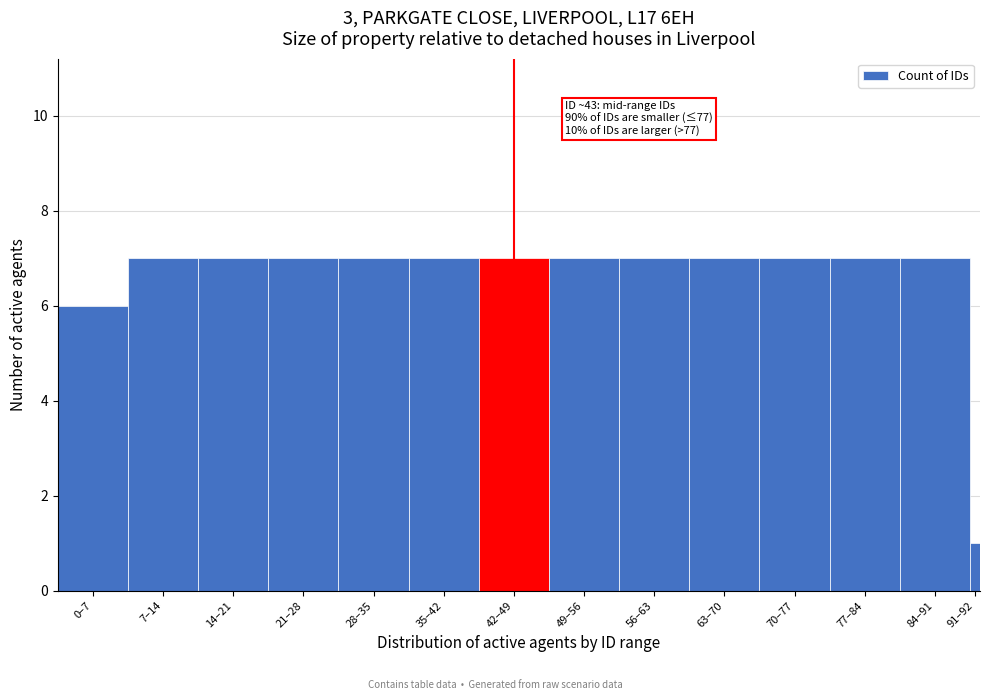

Reading right to left, transcribe all the data shown in this chart.

91–92=1	84–91=7	77–84=7	70–77=7	63–70=7	56–63=7	49–56=7	42–49=7	35–42=7	28–35=7	21–28=7	14–21=7	7–14=7	0–7=6